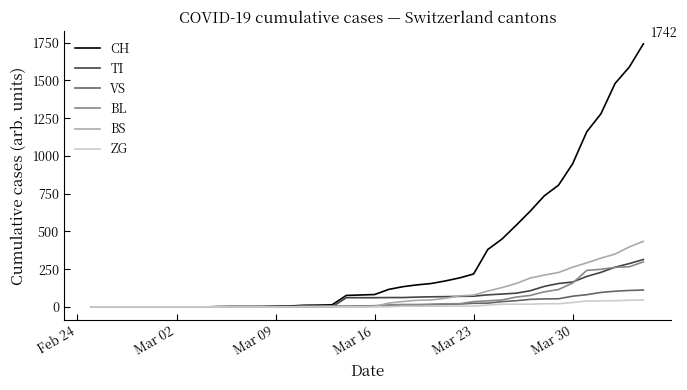

Which series has the largest range (max minus min)?

CH